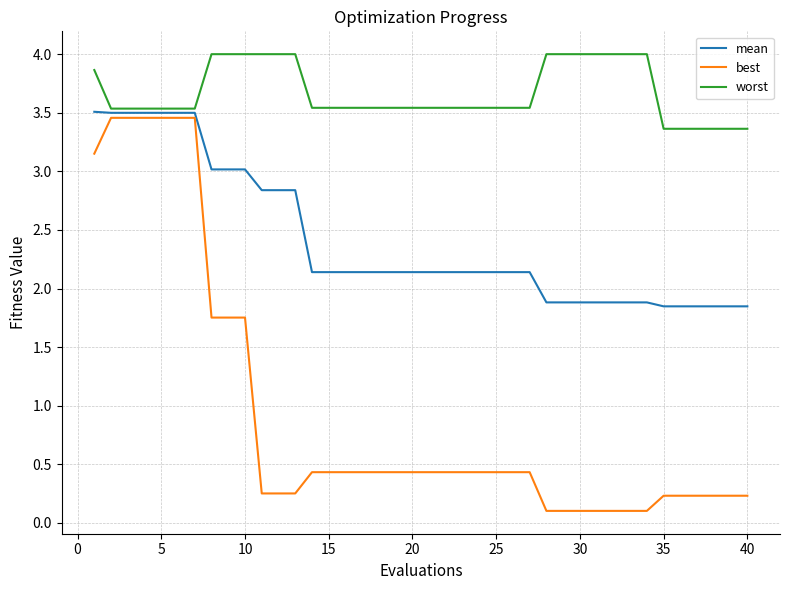

True or false: mean and best intersect in this chart.

False